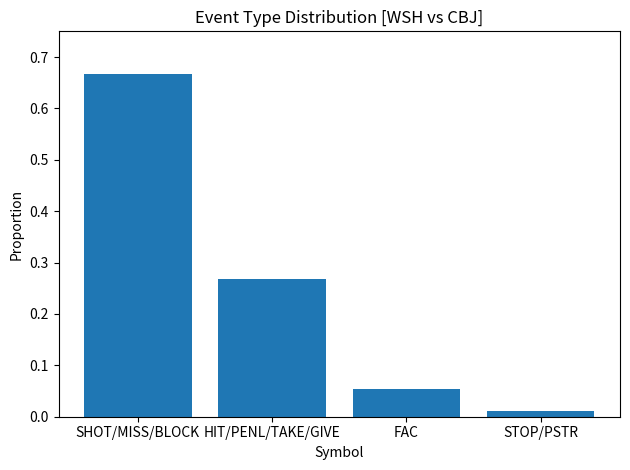

Rank the categories by value from highest to lowest.

SHOT/MISS/BLOCK, HIT/PENL/TAKE/GIVE, FAC, STOP/PSTR